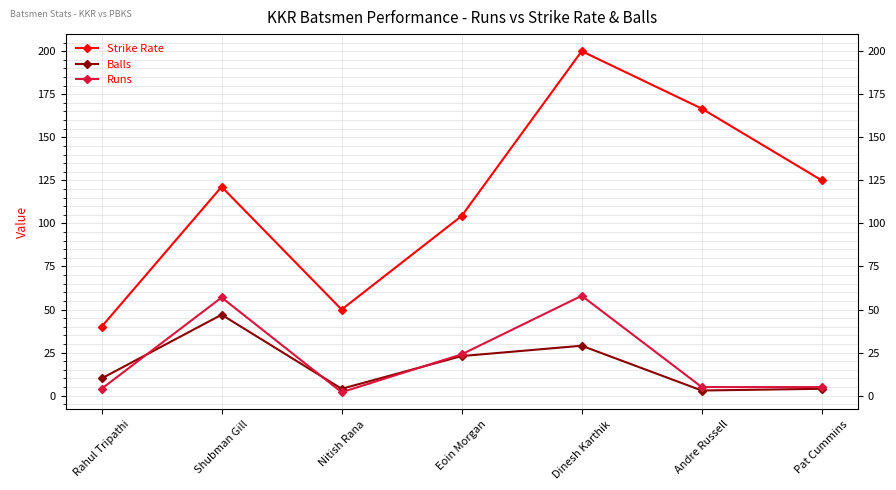

What is the sum of the Strike Rate values at Rahul Tripathi and Shubman Gill?

161.3